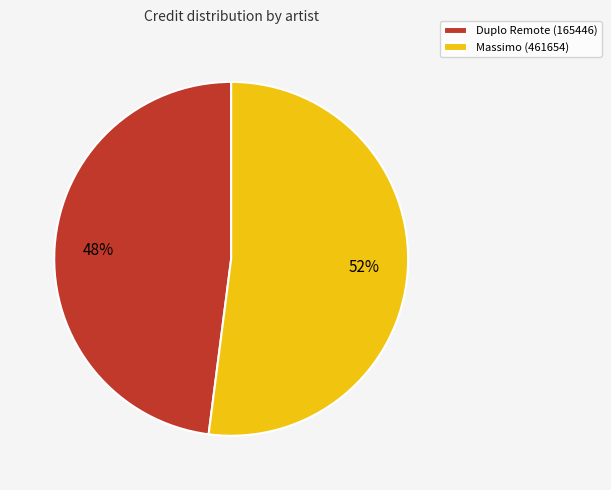

What is the ratio of the value at Duplo Remote (165446) to the value at Massimo (461654)?

0.9